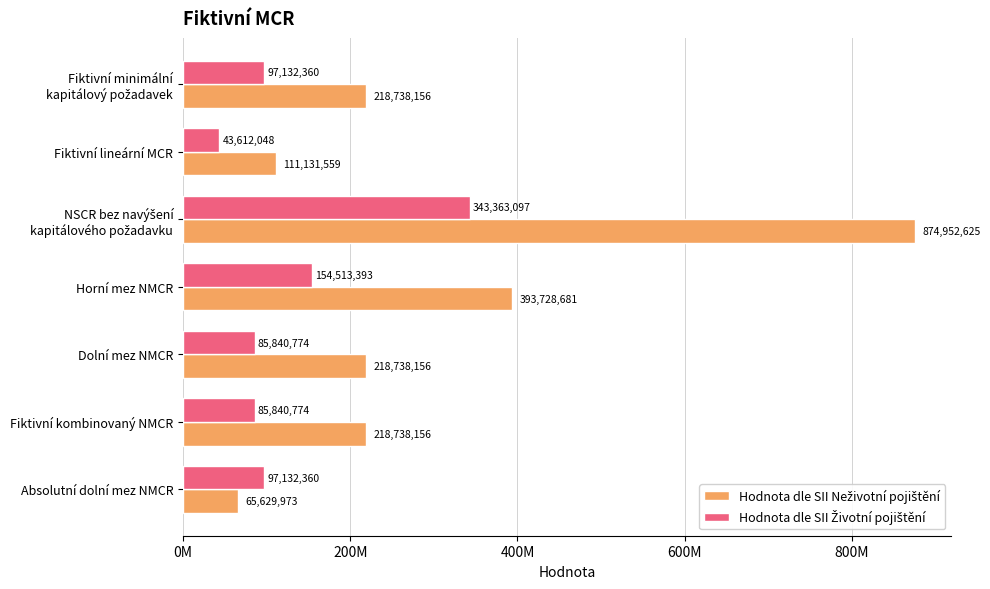

Count the number of categories in the chart.

7